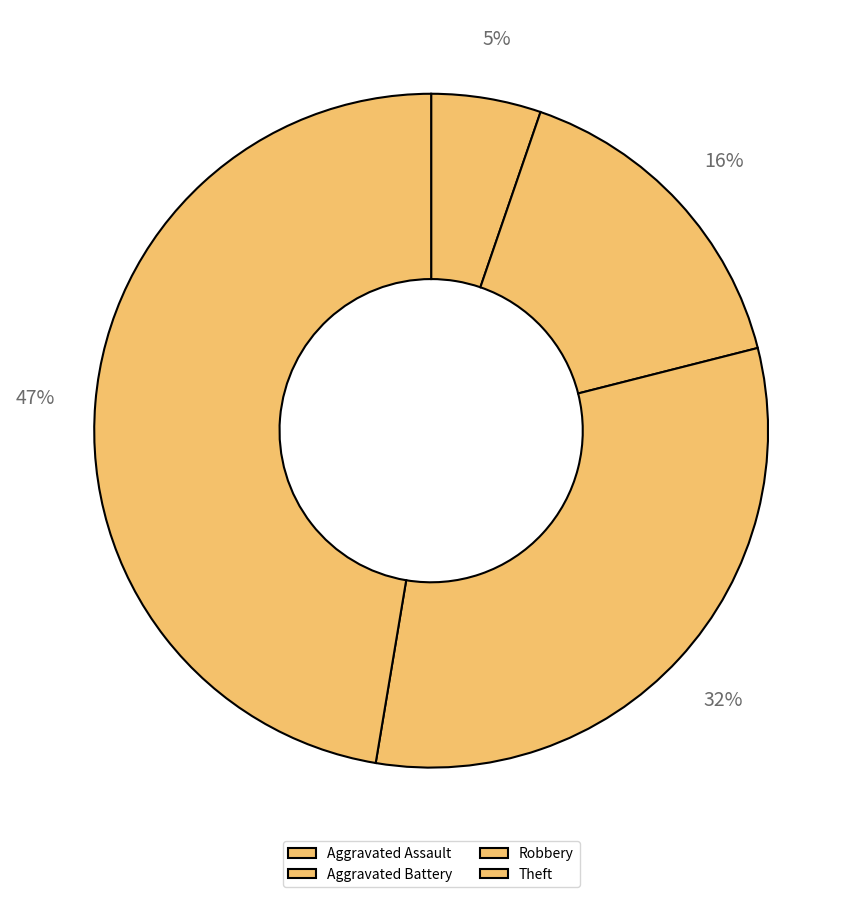

What portion of the pie excludes Theft?

52.6%